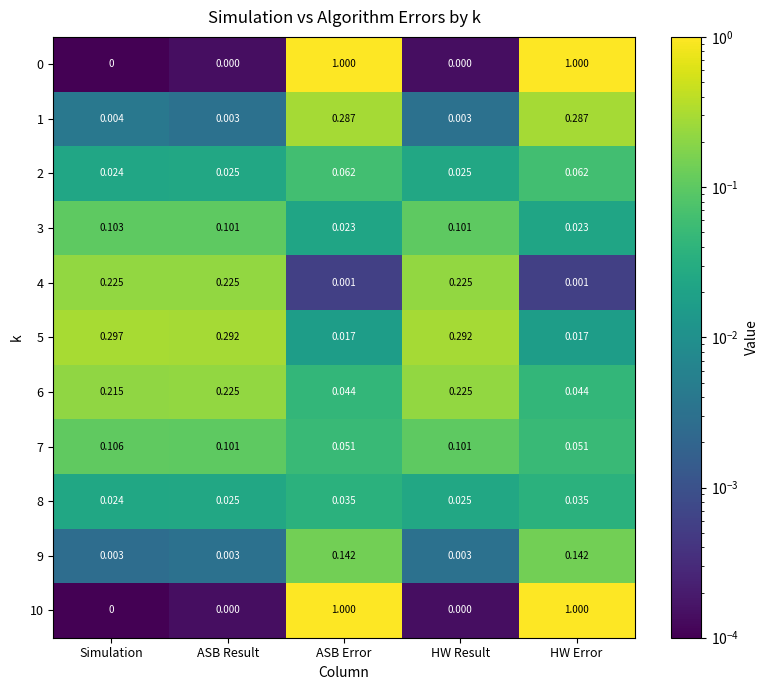

Is the value of 1 at ASB Result greater than the value of 0 at ASB Error?

No